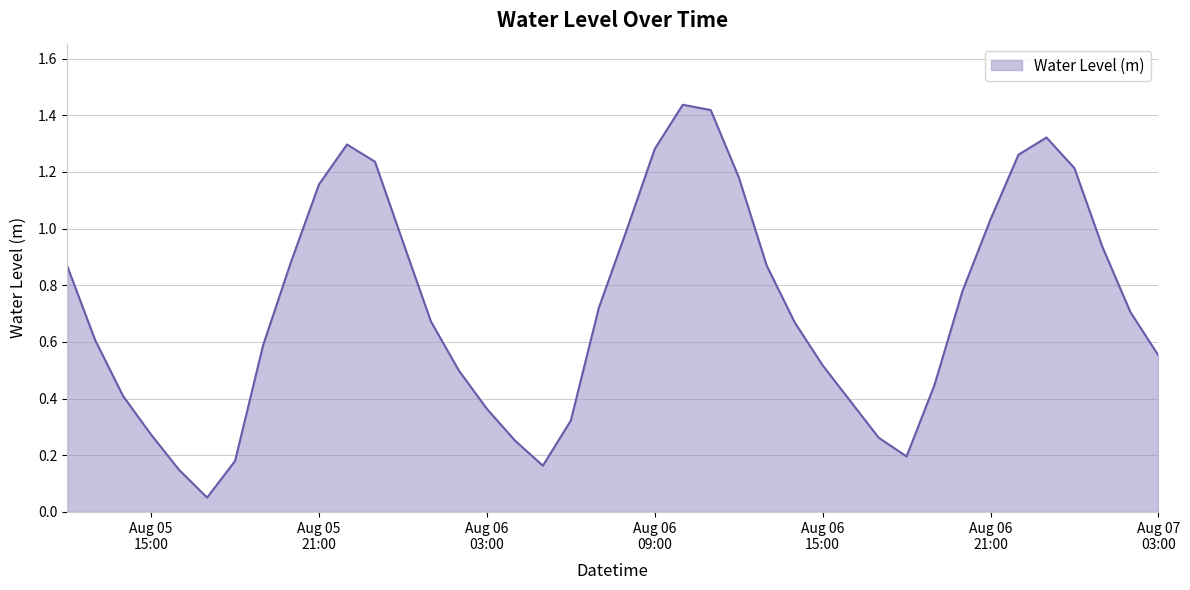

What is the difference between the maximum and minimum values?

1.4